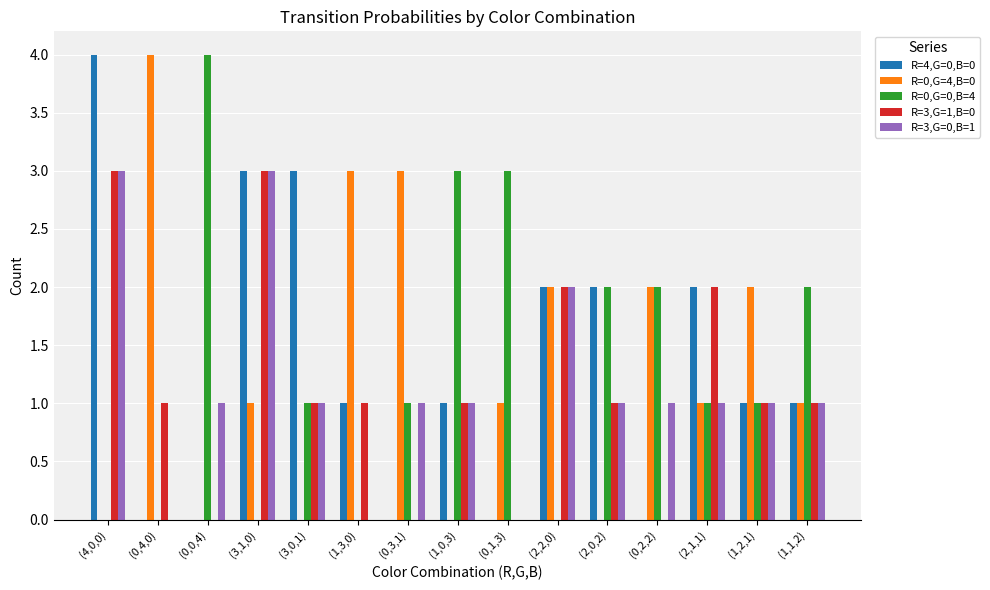

True or false: R=0,G=4,B=0 has a value of 1 at (2,1,1).

True